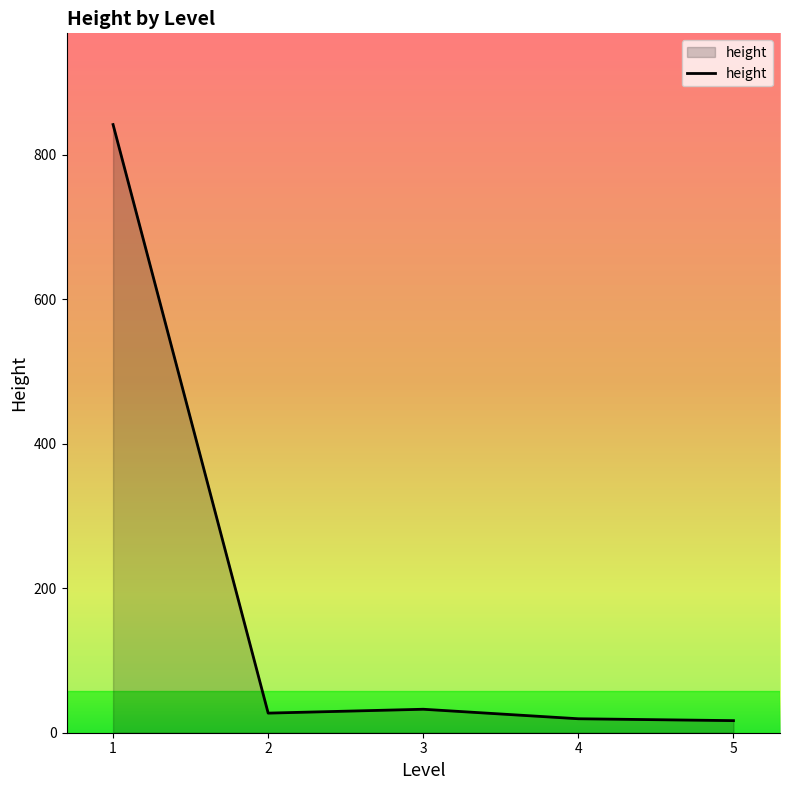

What is the difference between the maximum and minimum values?

825.3